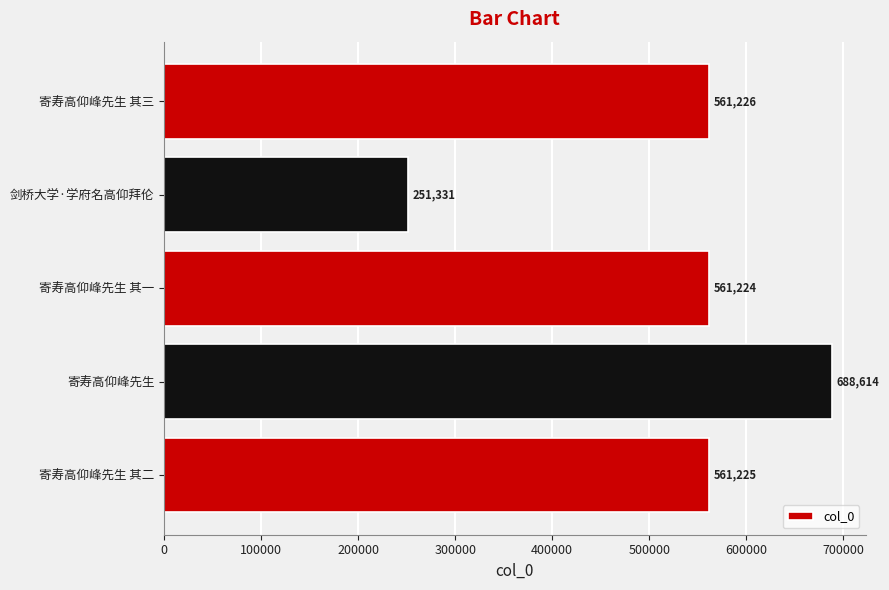

What value does the data have at 寄寿高仰峰先生 其一?

561224